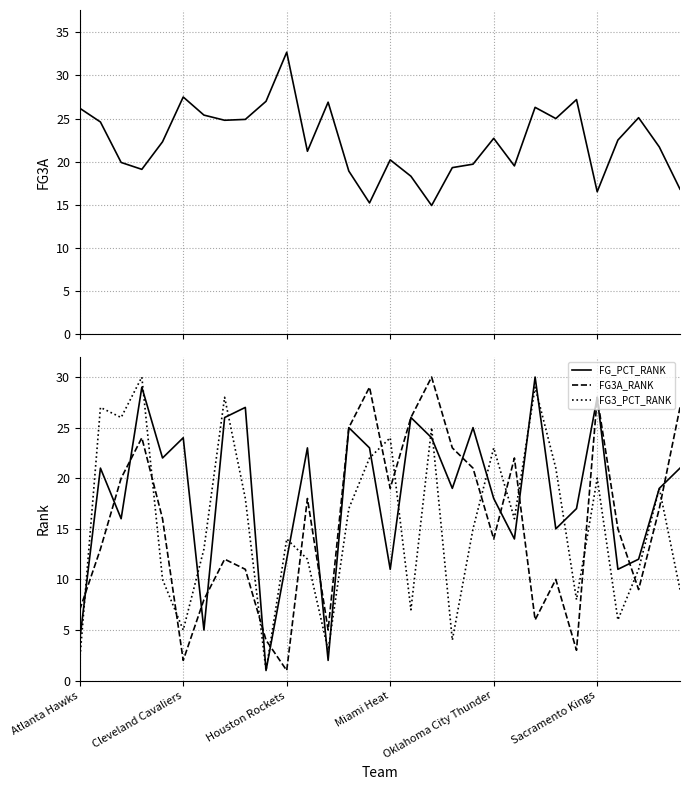

What is the minimum value shown in the chart?

1.0